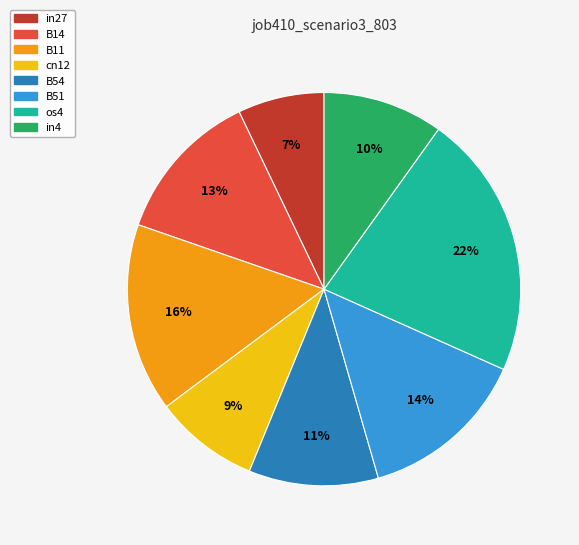

True or false: B51 accounts for 14% of the total.

True